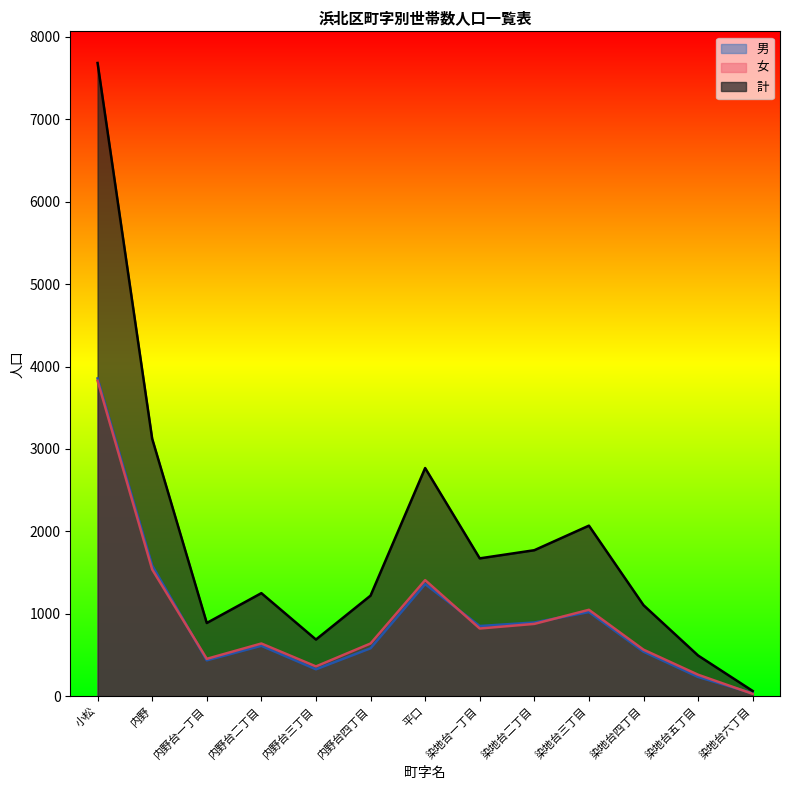

Is it true that 計 equals 3365 at 染地台三丁目?

False